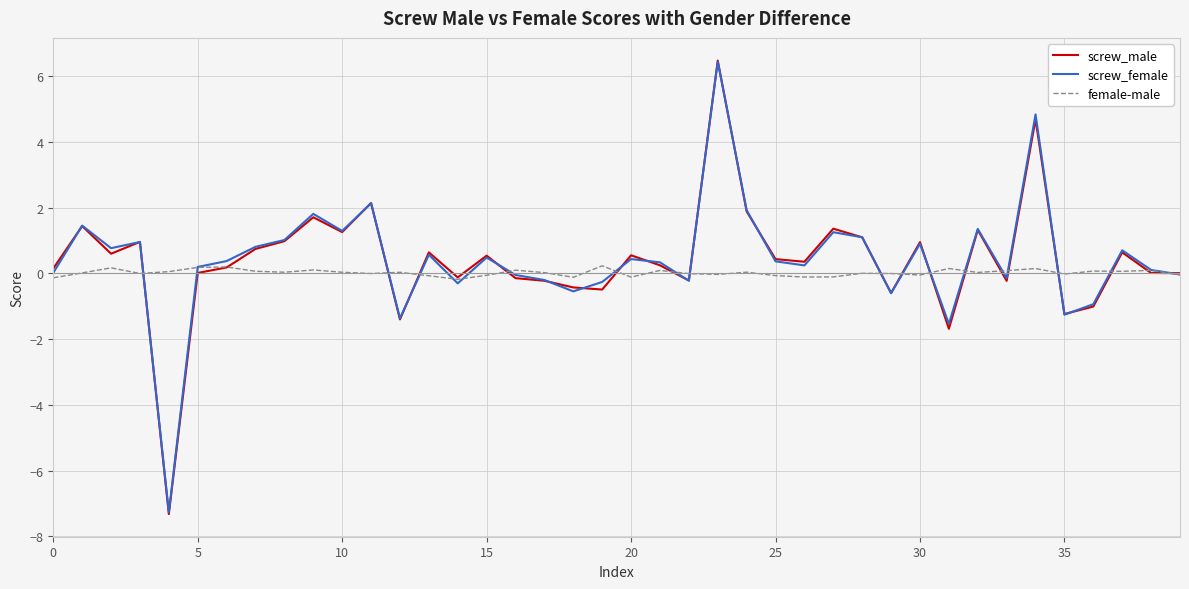

What is the greatest value displayed?

6.5